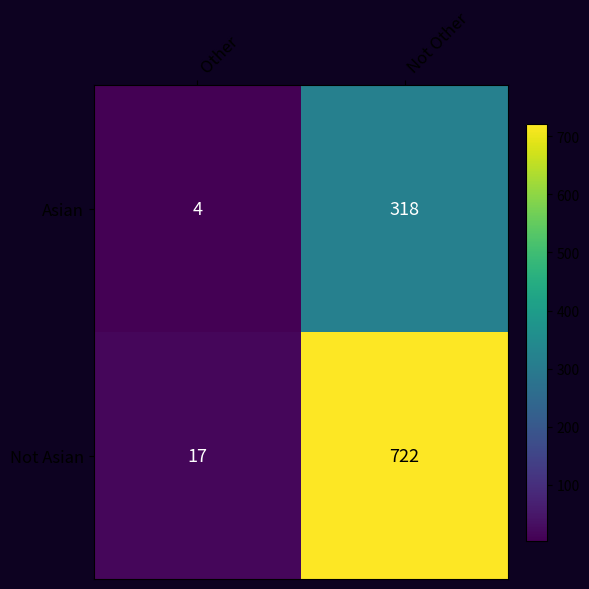

How many distinct data groups are displayed?

2